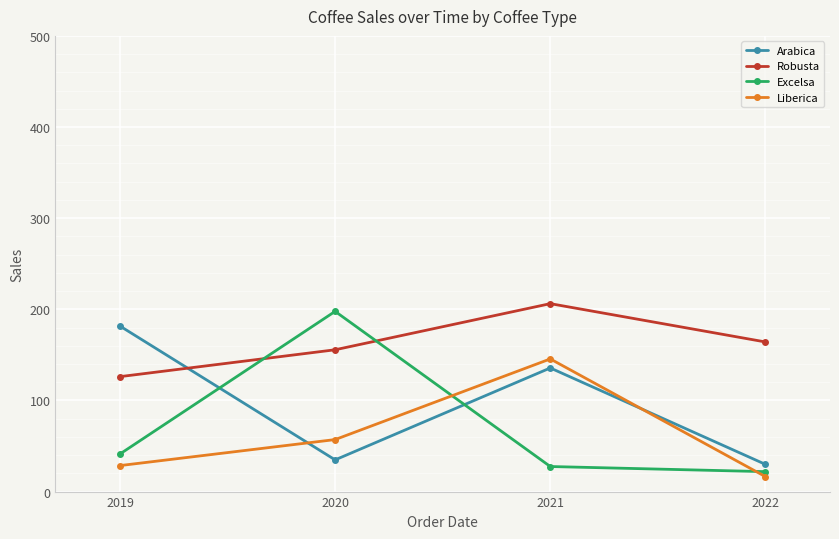

What is the maximum value for Liberica?

145.6